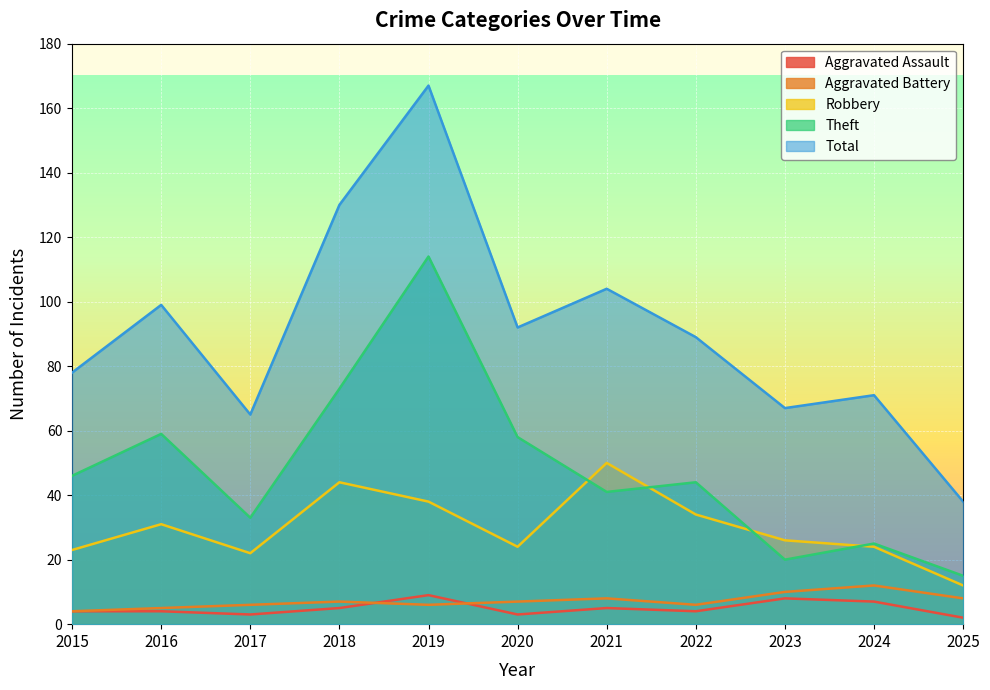

In Aggravated Assault, how many points are lower than both neighbors (excluding endpoints)?

3